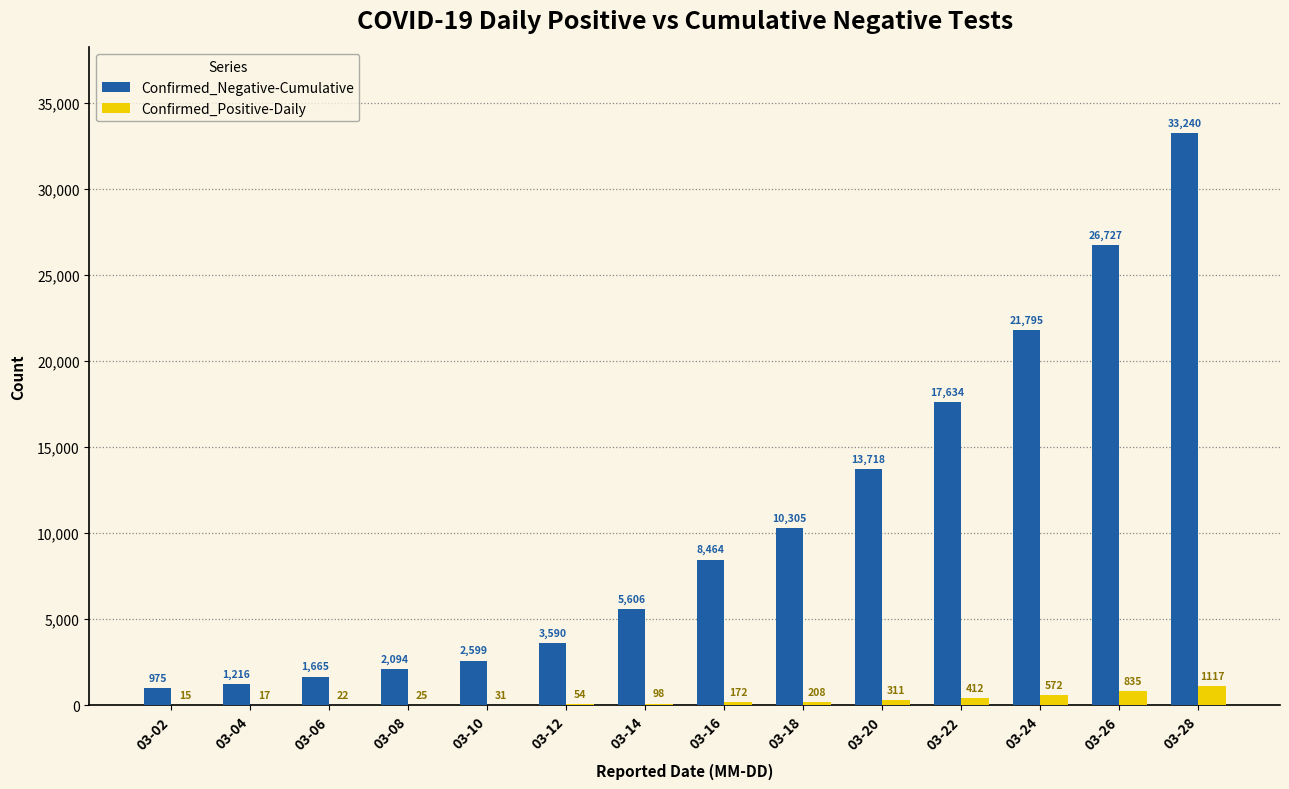

What are all the series names shown in the legend?

Confirmed_Negative-Cumulative, Confirmed_Positive-Daily